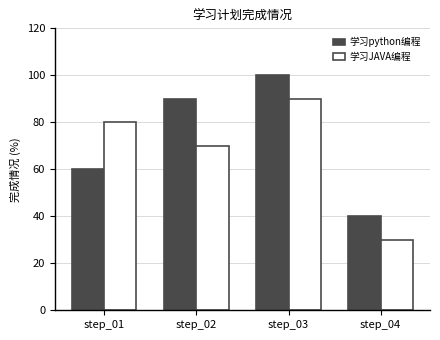

What are all the series names shown in the legend?

学习python编程, 学习JAVA编程